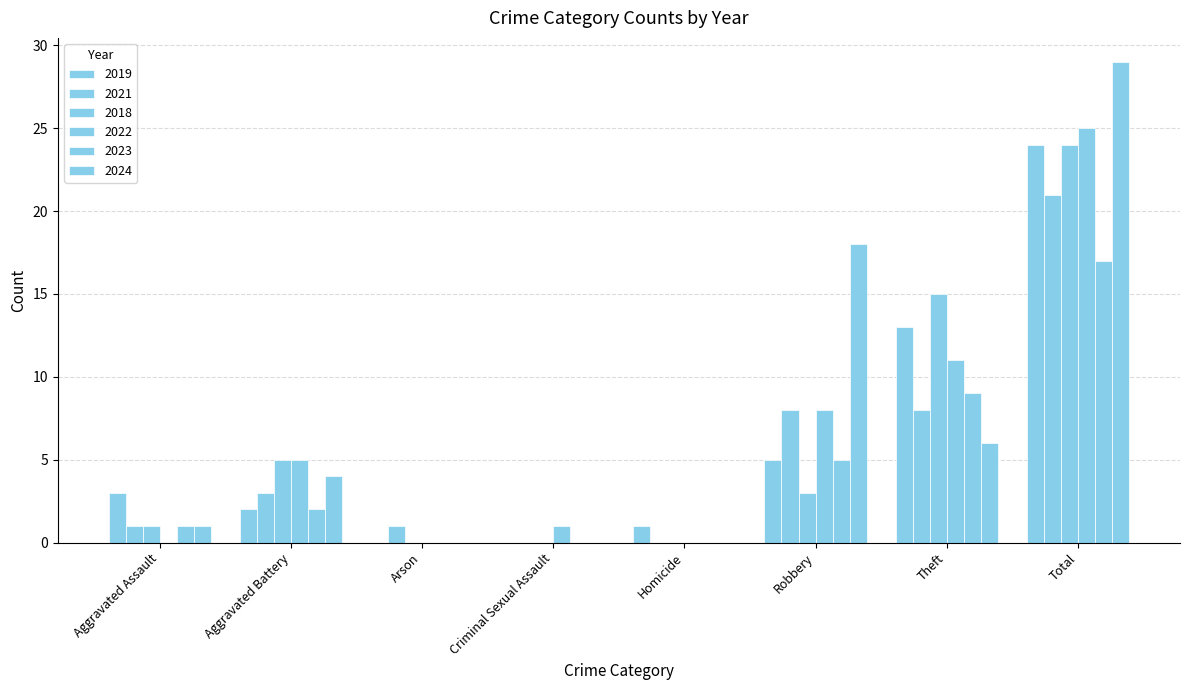

What is the average value of the 2021 series?

5